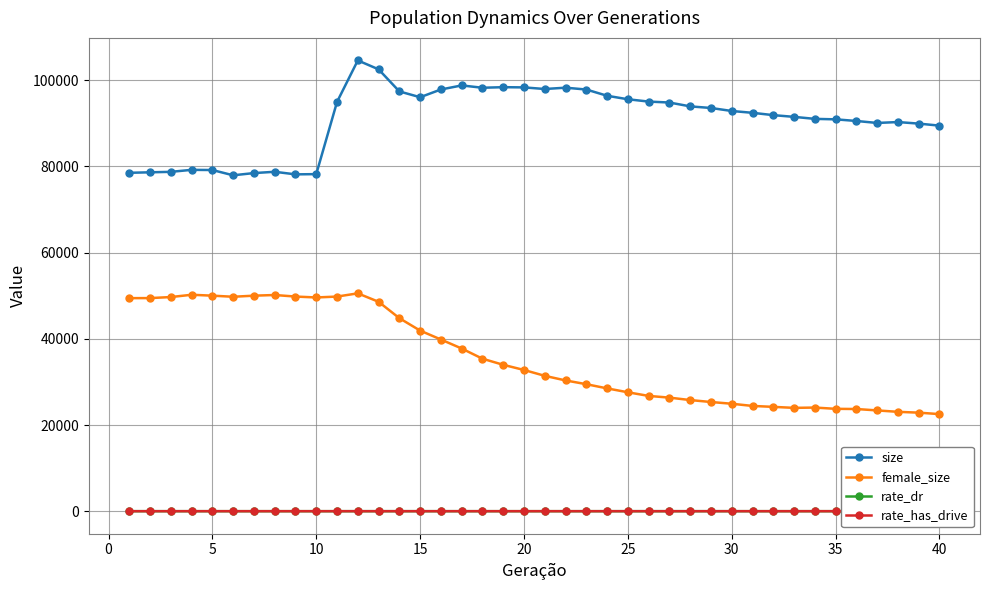

What is the lowest value of the female_size series?

22530